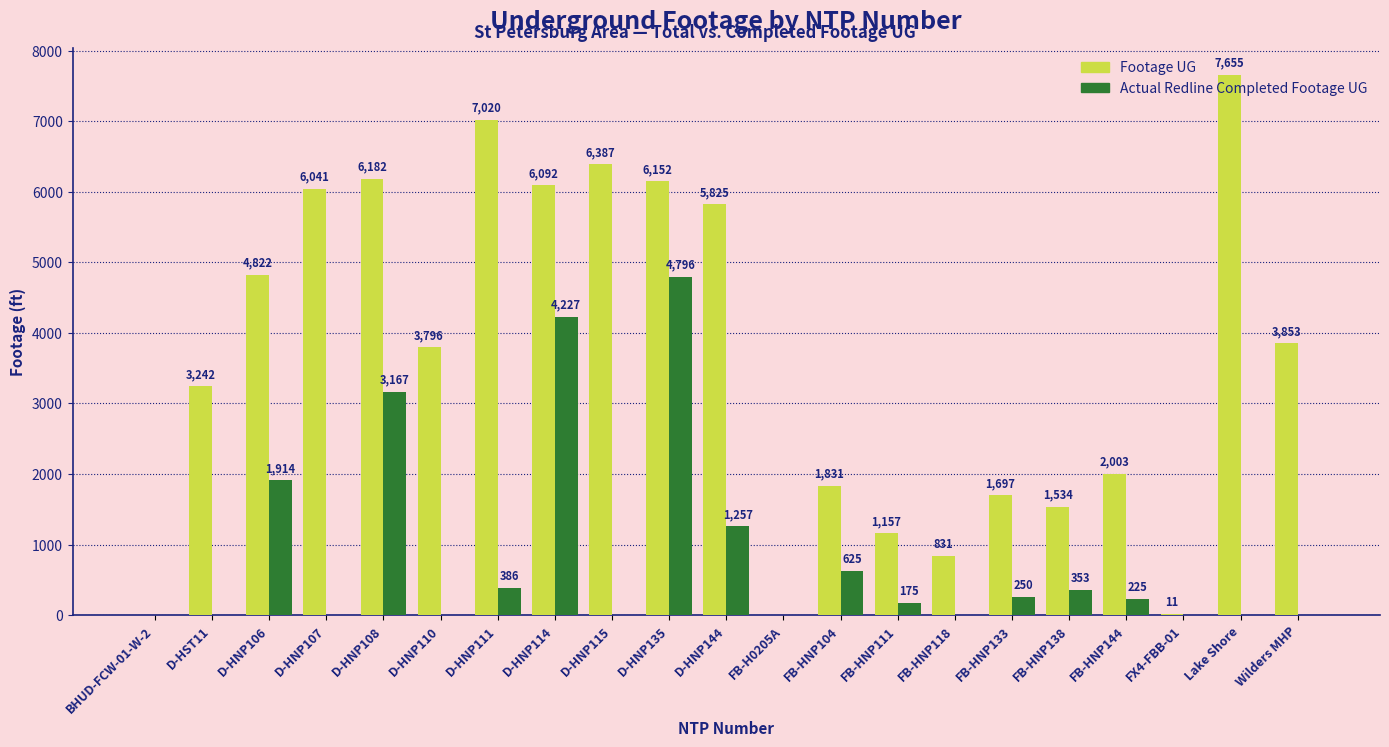

True or false: Actual Redline Completed Footage UG has a value of 0 at FB-H0205A.

True